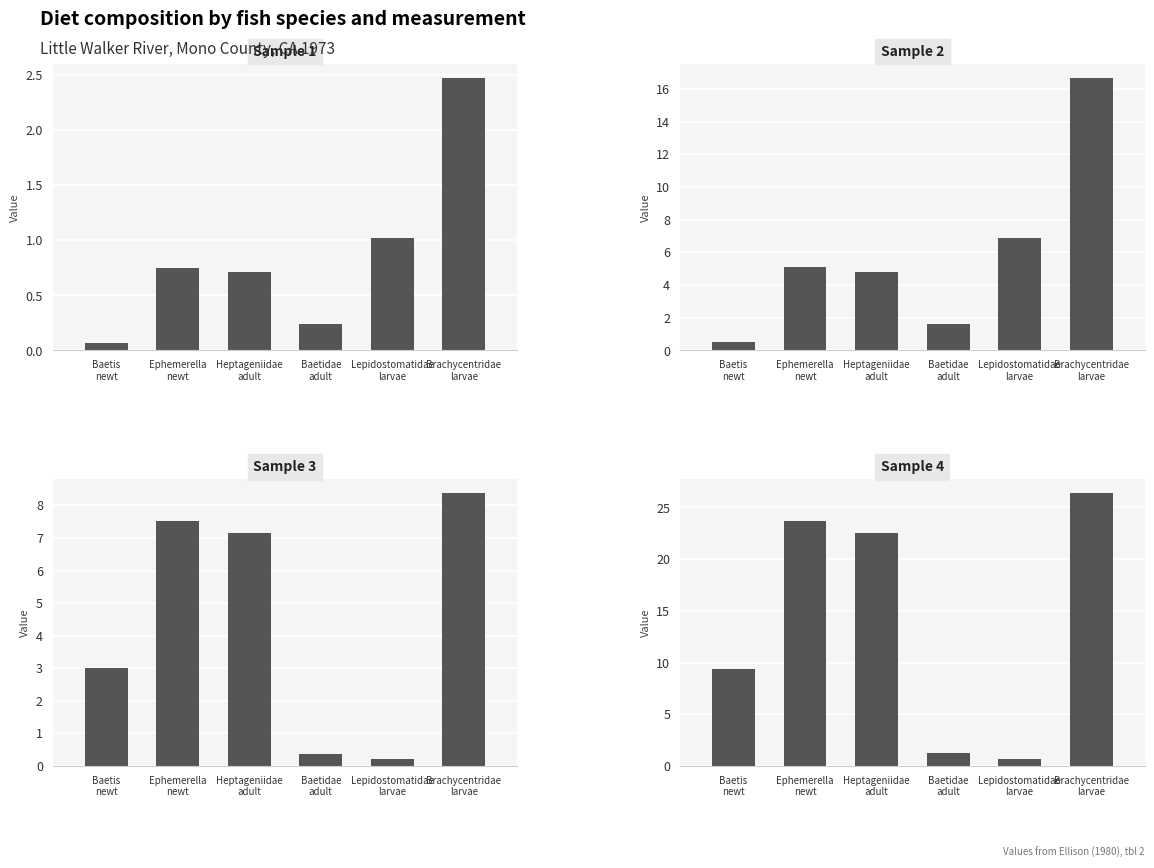

How many values in the Sample 3 series exceed 7?

3